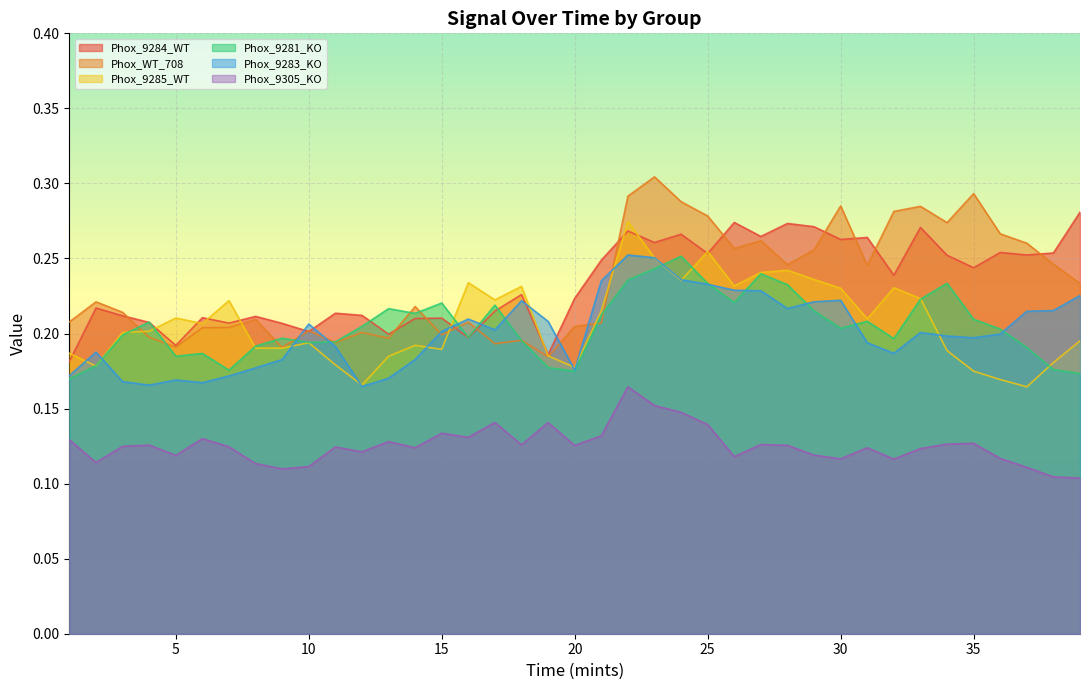

How many lines are shown in the chart?

6